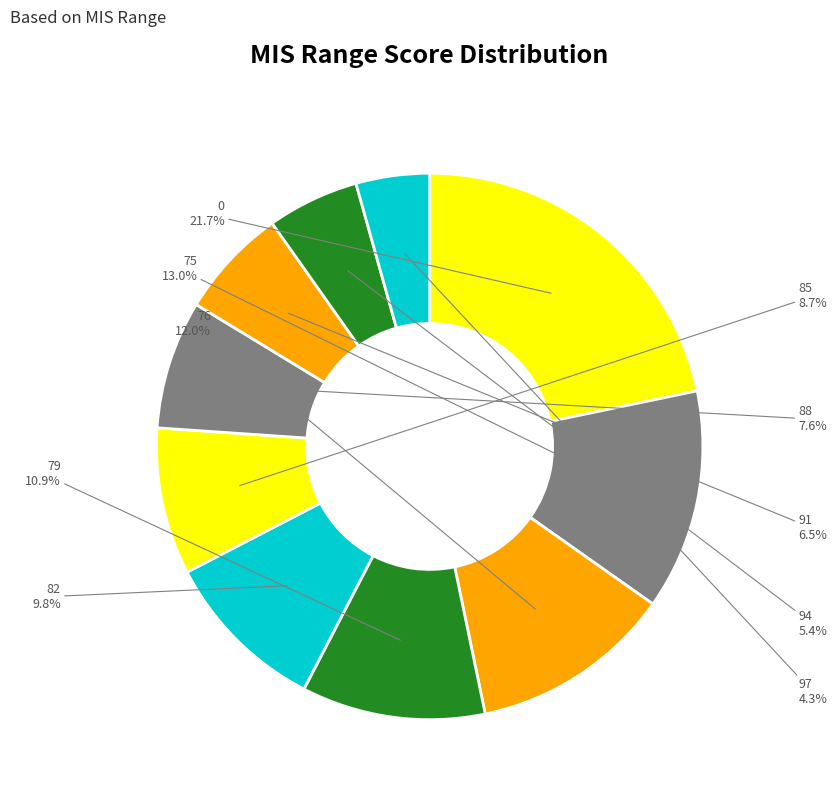

To the nearest percent, what is the average slice percentage?

10%